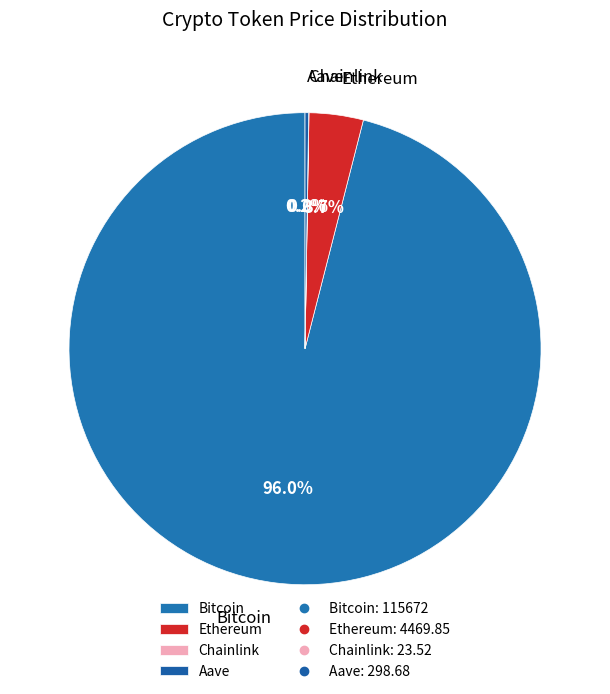

Do Bitcoin and Ethereum together represent more than half of the pie?

Yes